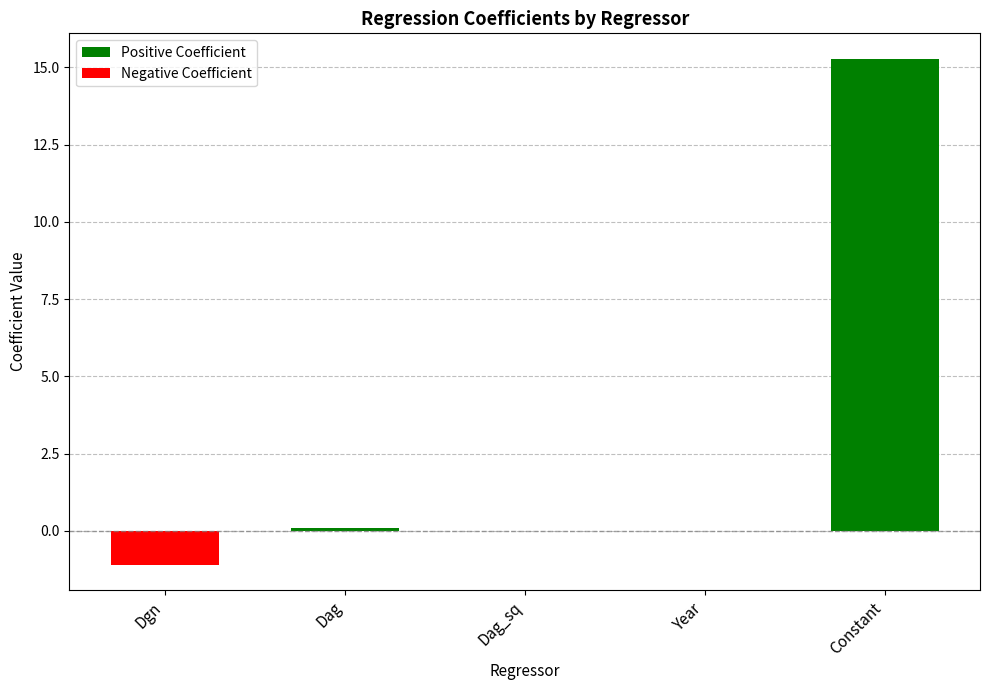

Which category has the highest value across all series?

Constant